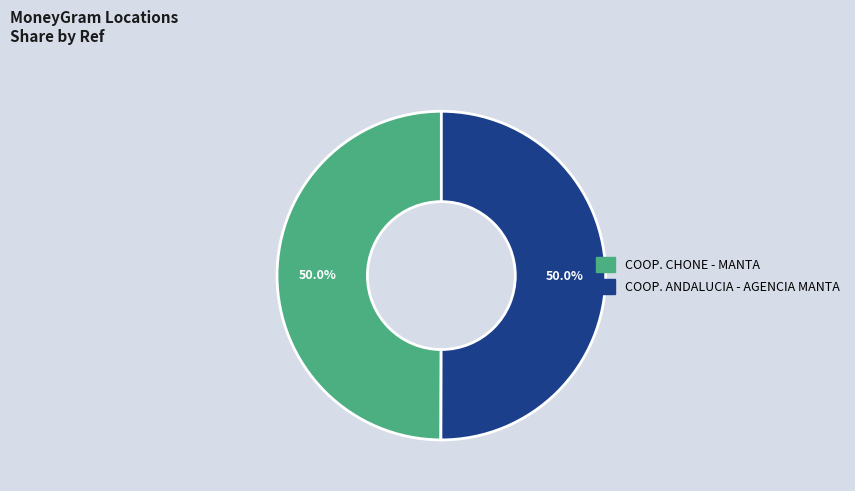

Combined, do COOP. ANDALUCIA - AGENCIA MANTA and COOP. CHONE - MANTA account for over 50%?

Yes